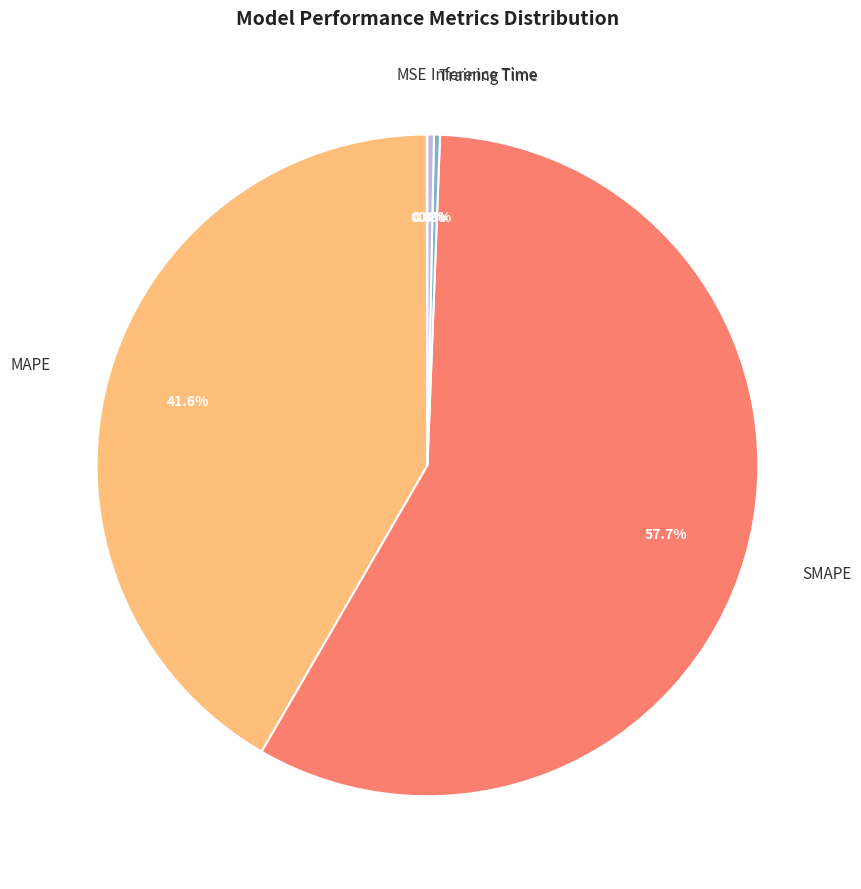

How much of the chart is everything except Inference Time?

99.7%